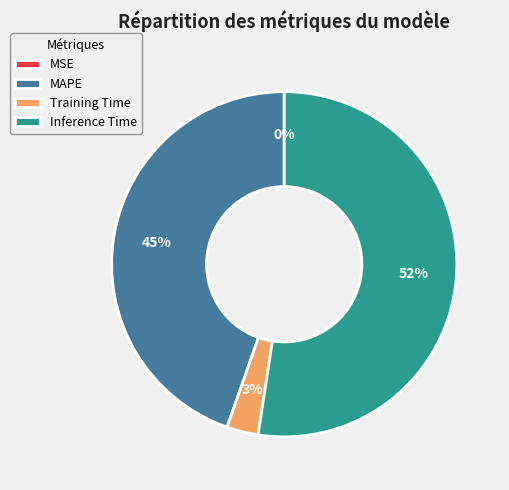

What is the smallest slice in the pie chart?

MSE